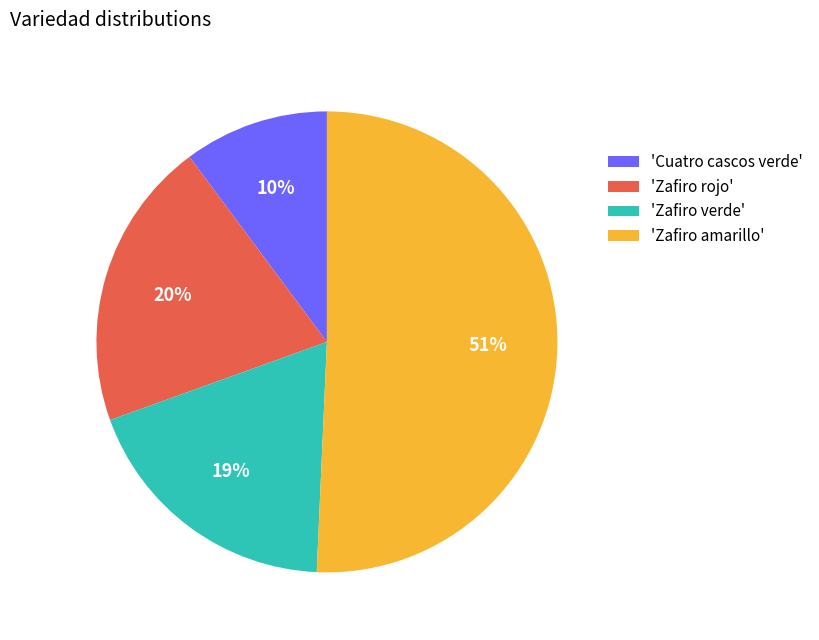

What is the largest slice in the pie chart?

'Zafiro amarillo'